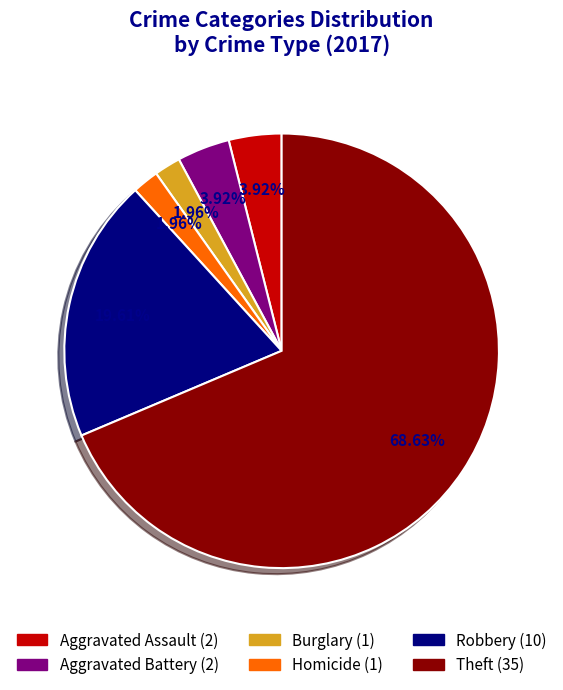

Does any single category account for the majority?

Yes